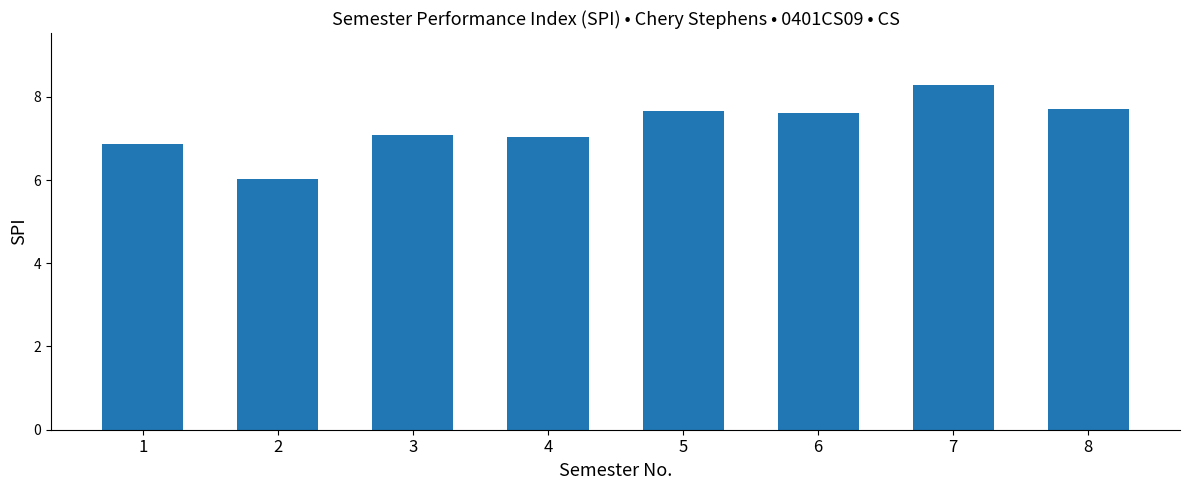

Which category has the lowest value across all series?

2